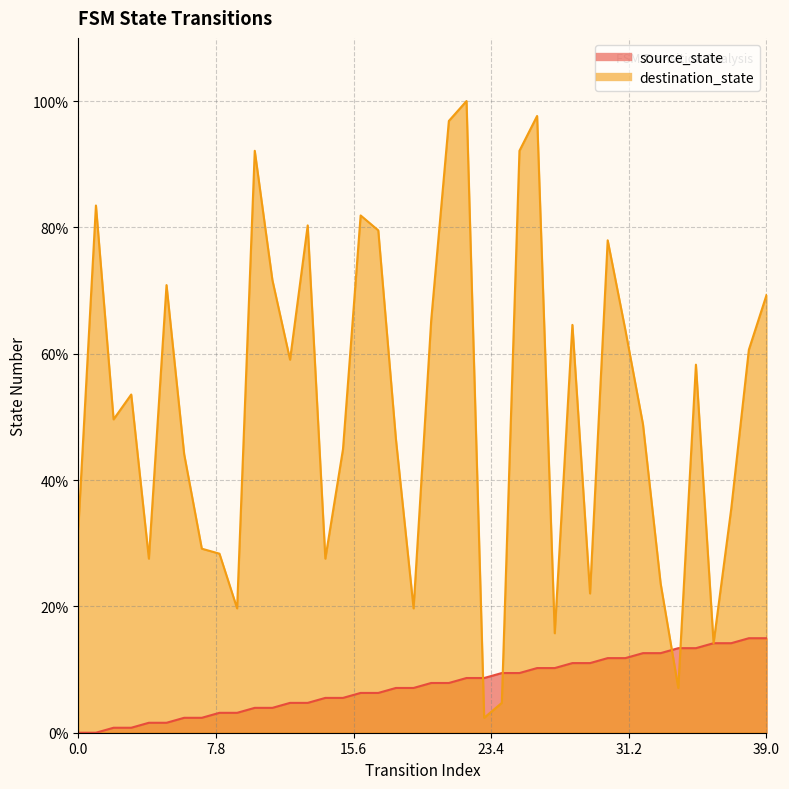

Between 23 and 27, which is larger?

27